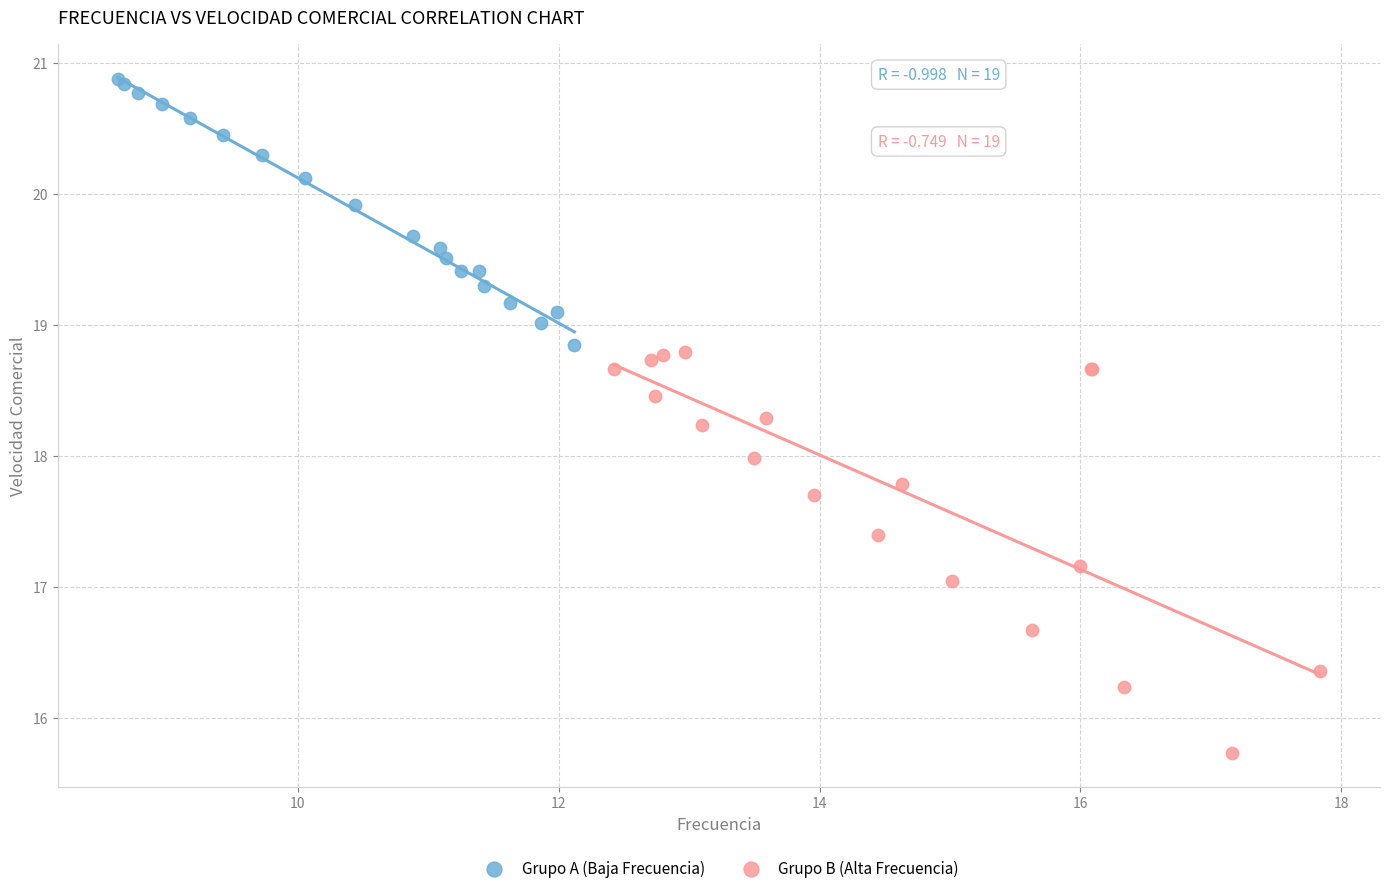

Which series contains the highest Y value?

Grupo A (Baja Frecuencia)